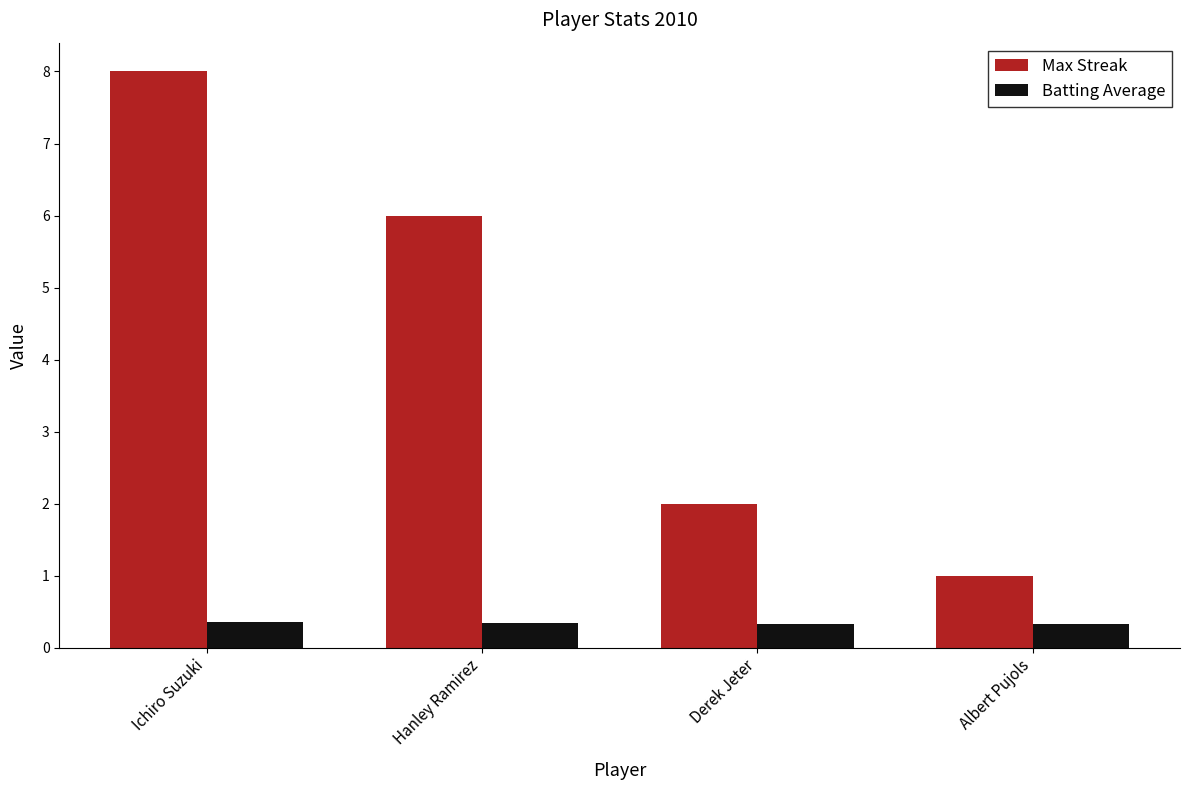

Which series has the widest spread of values?

Max Streak